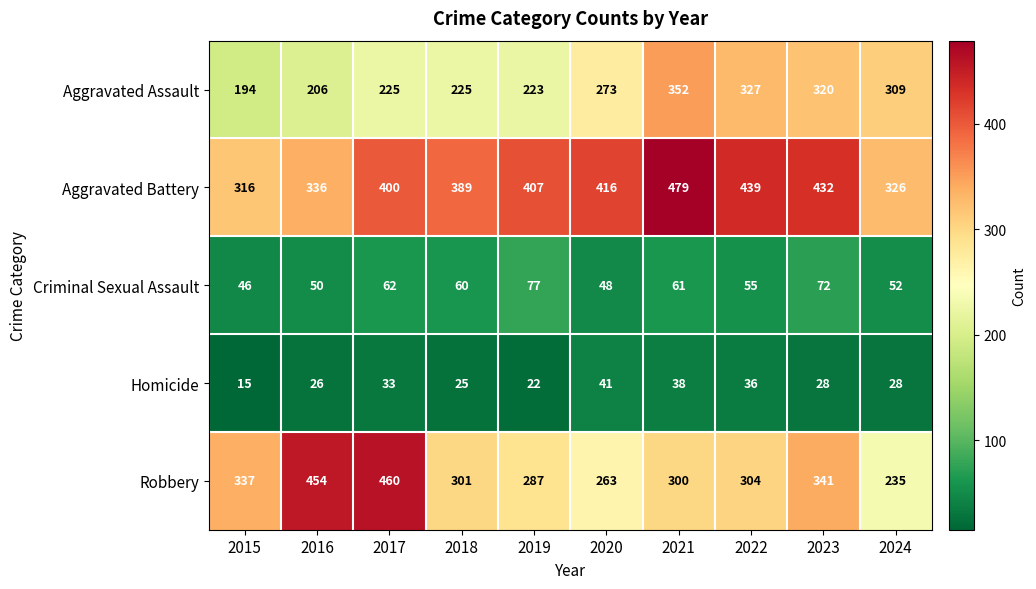

At which label does Aggravated Battery reach its minimum?

2015